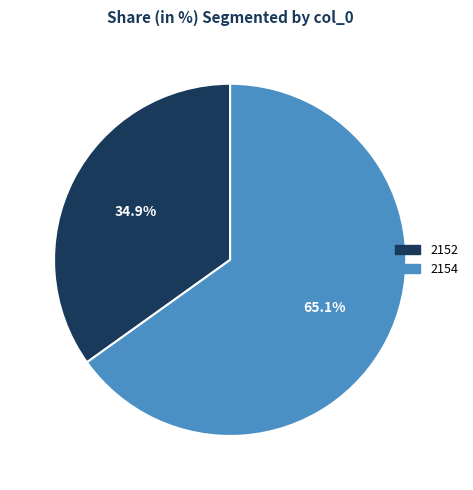

To the nearest percent, what is the average slice percentage?

50%